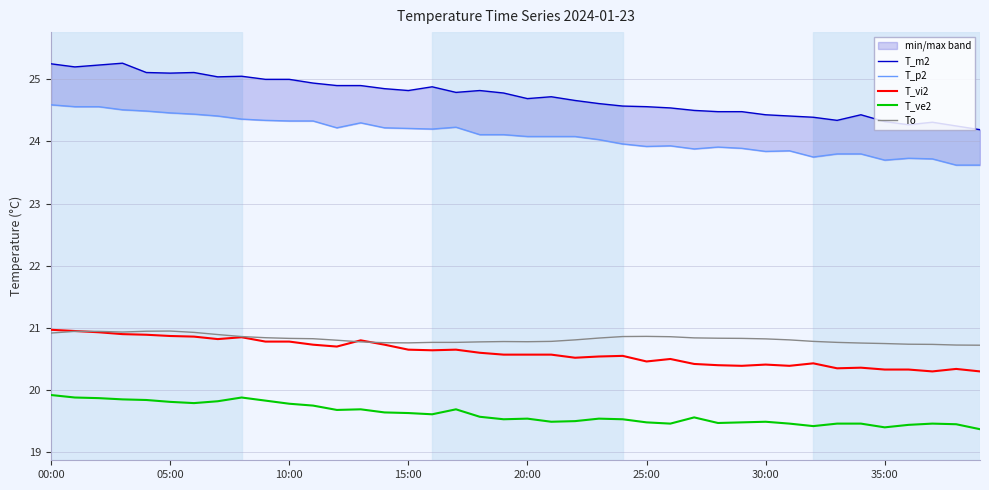

Which has a higher value, 27 or 00:00?

00:00